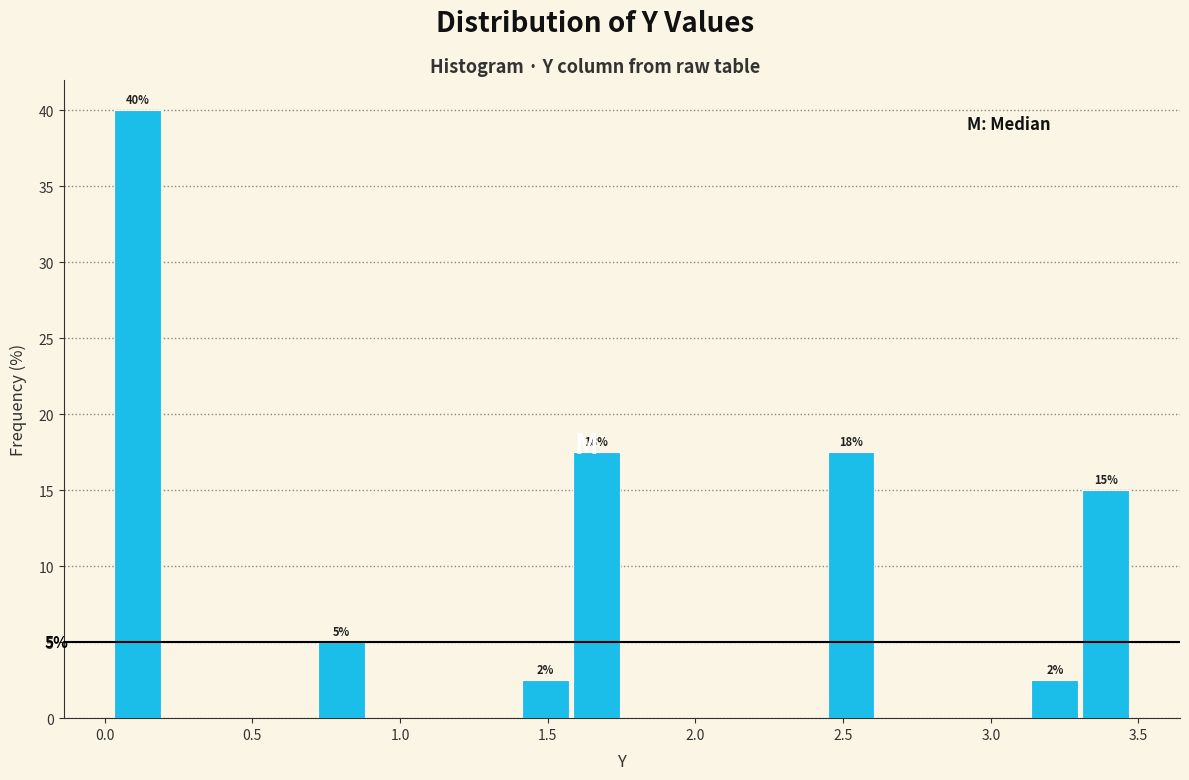

Around what value on the x-axis is the tallest bar? Give the approximate position of its centre, as read against the axis.

0.10